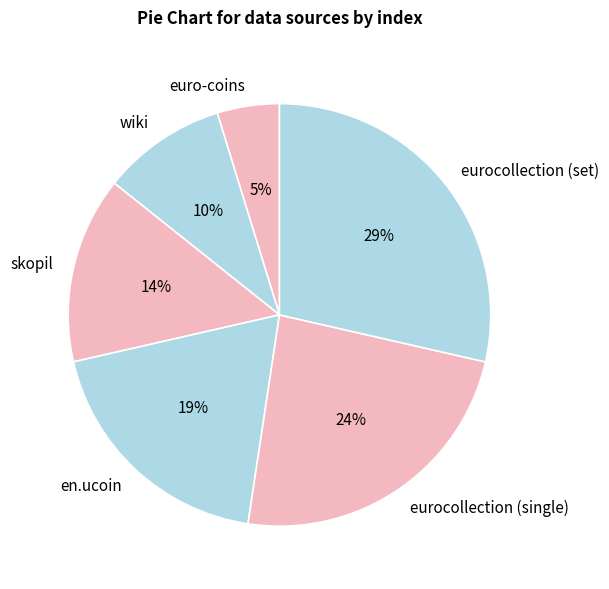

How many slices are in this pie chart?

6